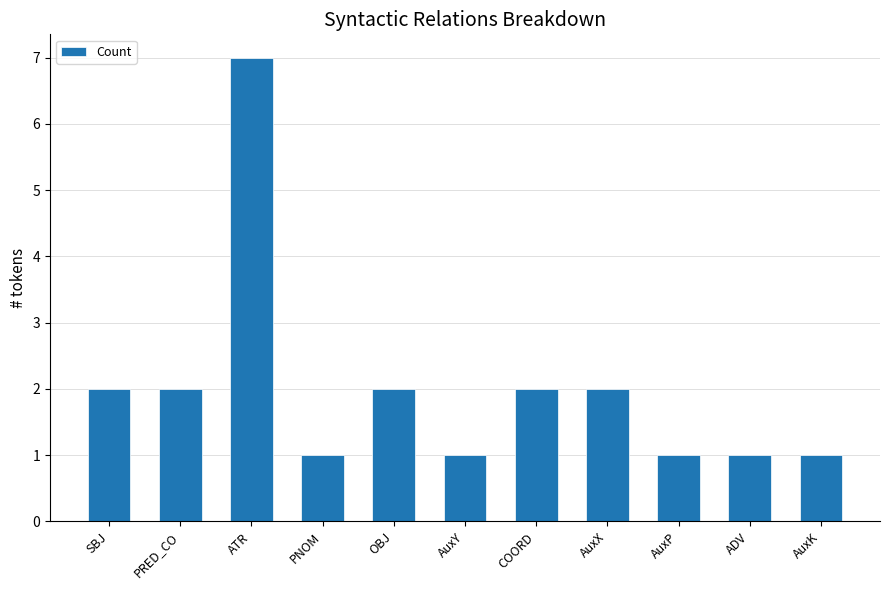

Is it true that the value at ATR is 7?

True